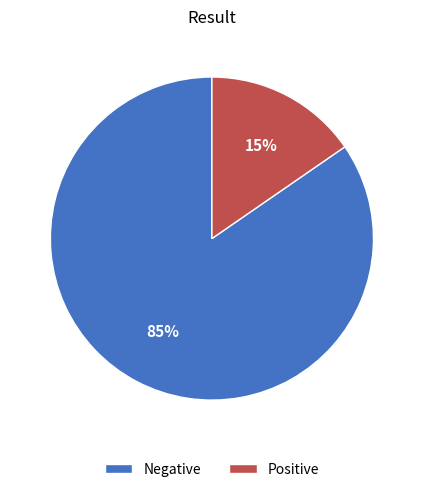

To the nearest percent, what portion does Positive represent?

15%